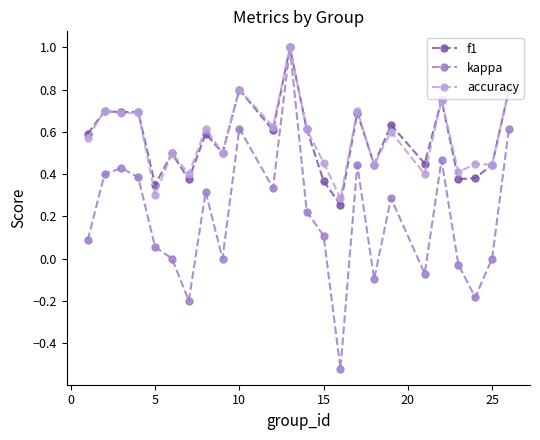

Which series has the widest spread of values?

kappa